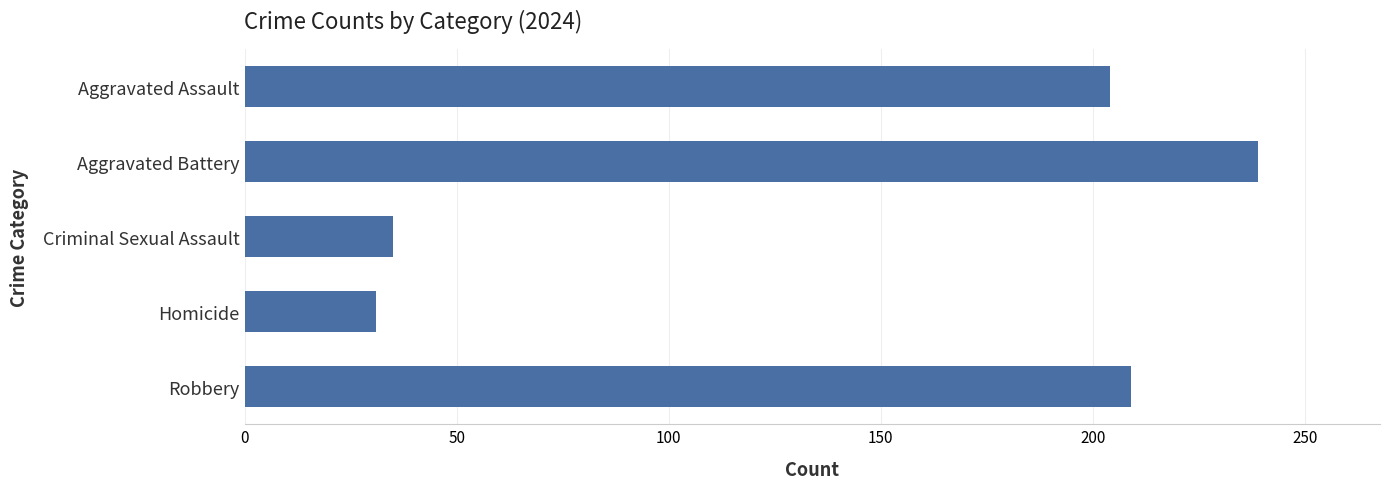

Rank the categories by value from highest to lowest.

Aggravated Battery, Robbery, Aggravated Assault, Criminal Sexual Assault, Homicide